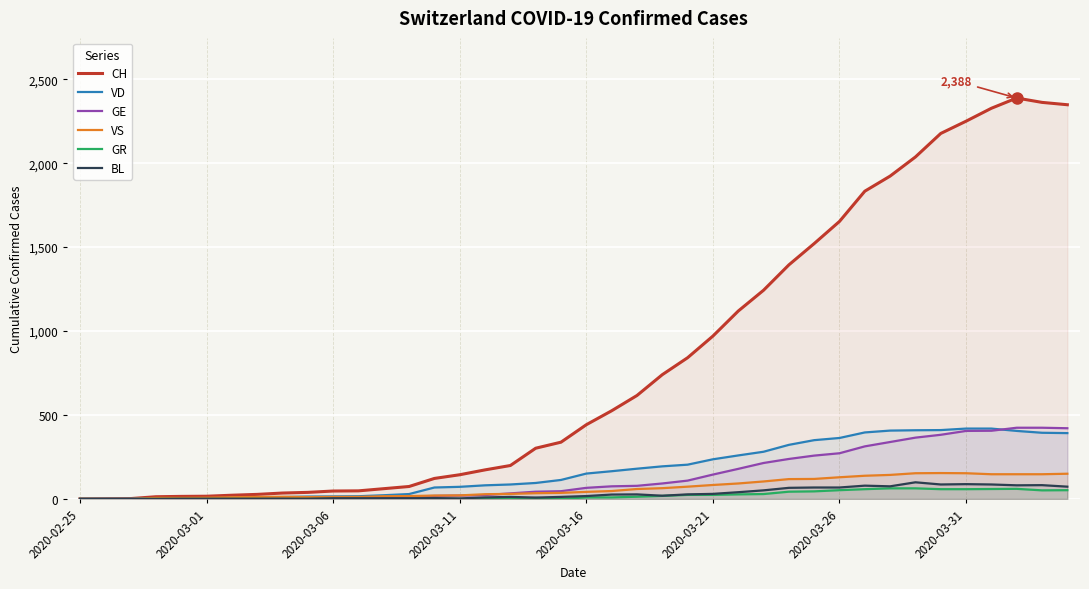

Which series has the widest spread of values?

CH